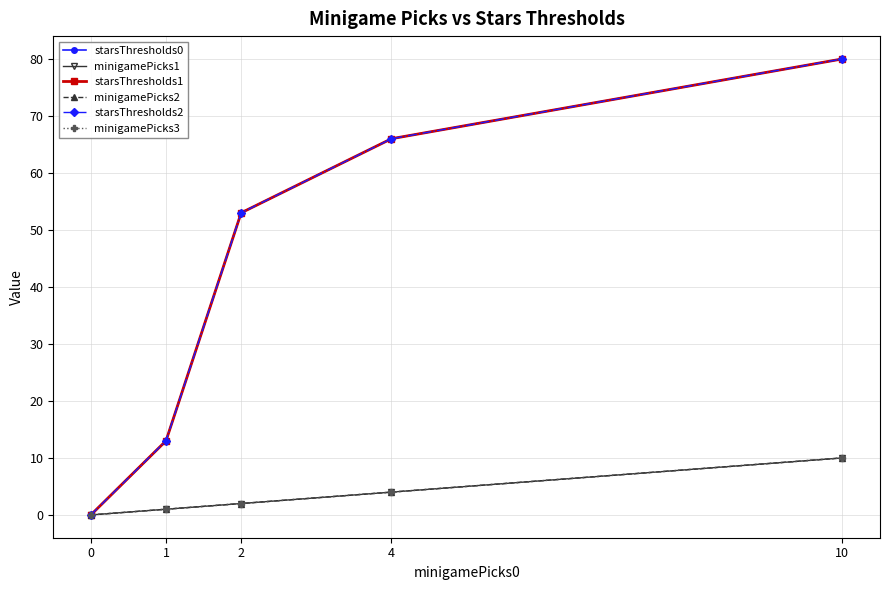

Rank the series by their maximum value, from lowest to highest.

minigamePicks1, minigamePicks2, minigamePicks3, starsThresholds0, starsThresholds1, starsThresholds2